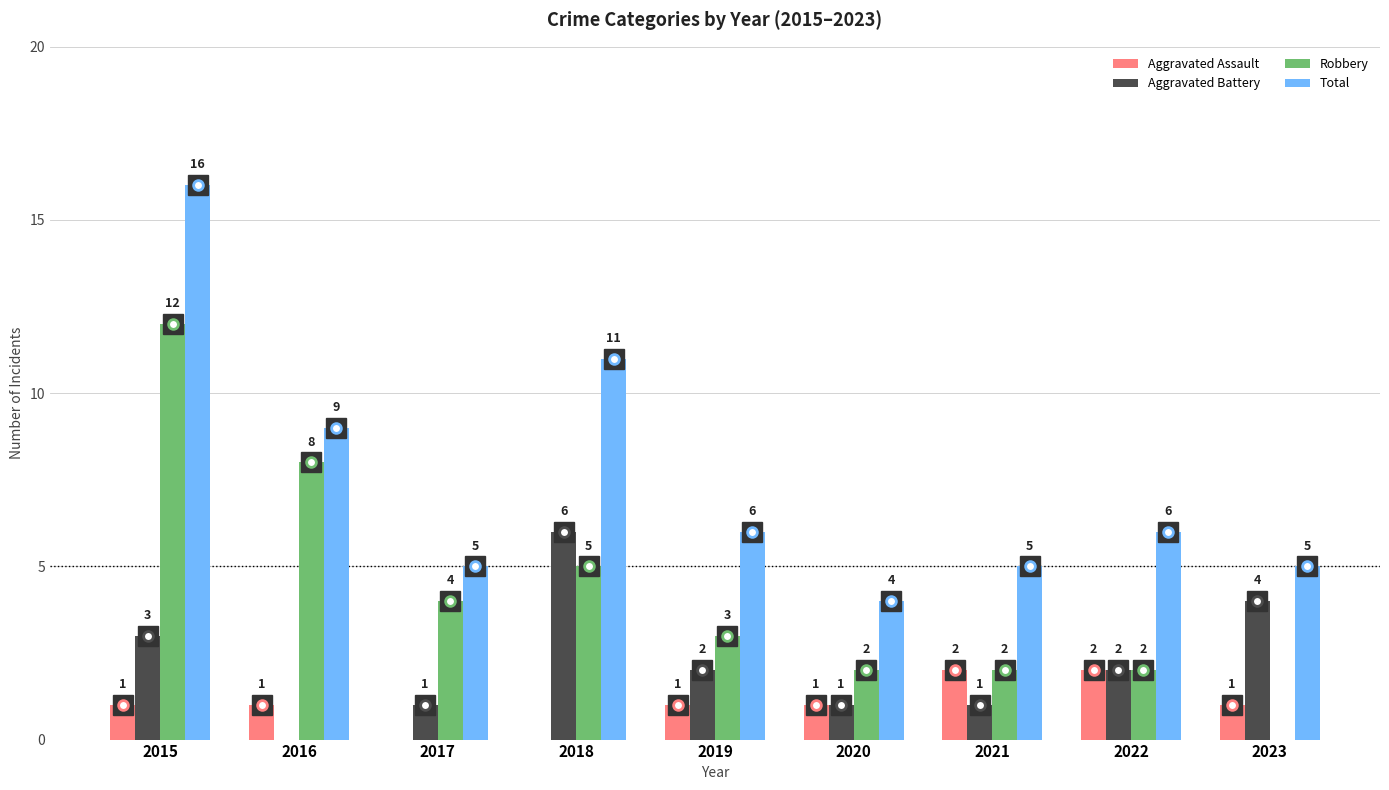

Is the value of Aggravated Assault at 2015 greater than the value of Total at 2019?

No